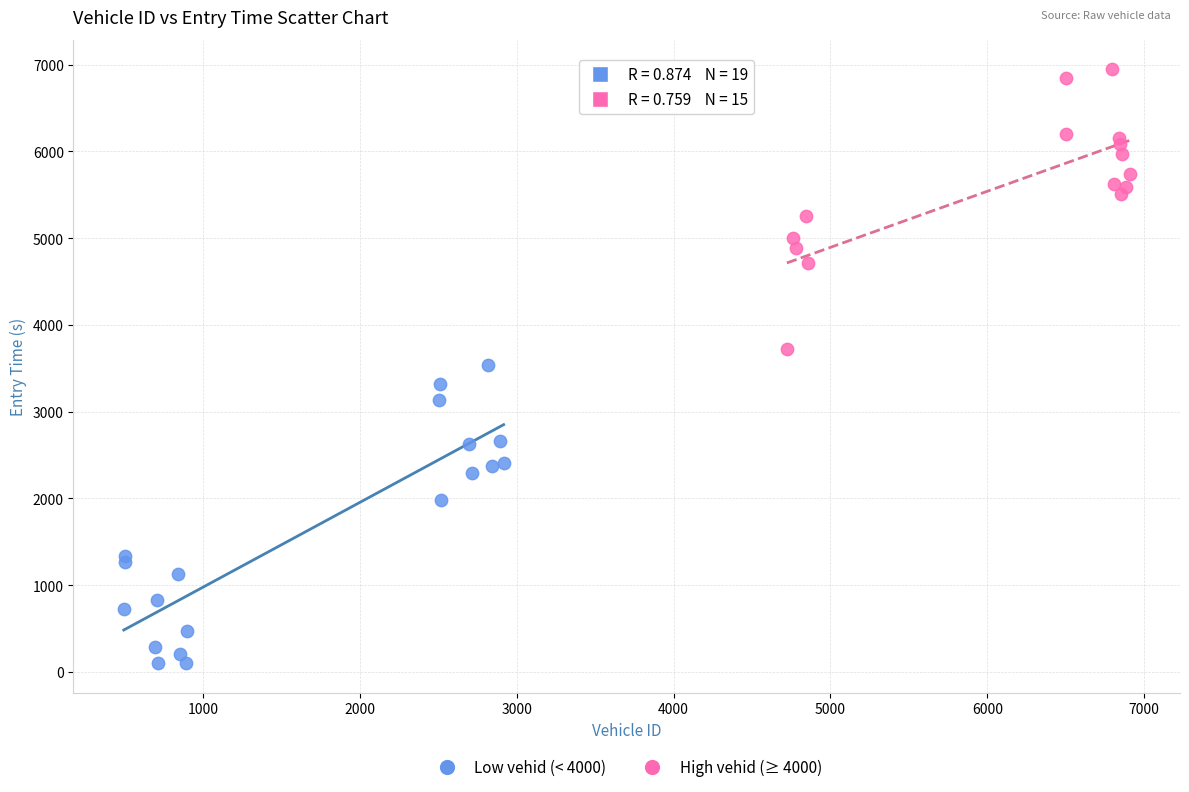

Which series contains the highest Y value?

High vehid (≥ 4000)